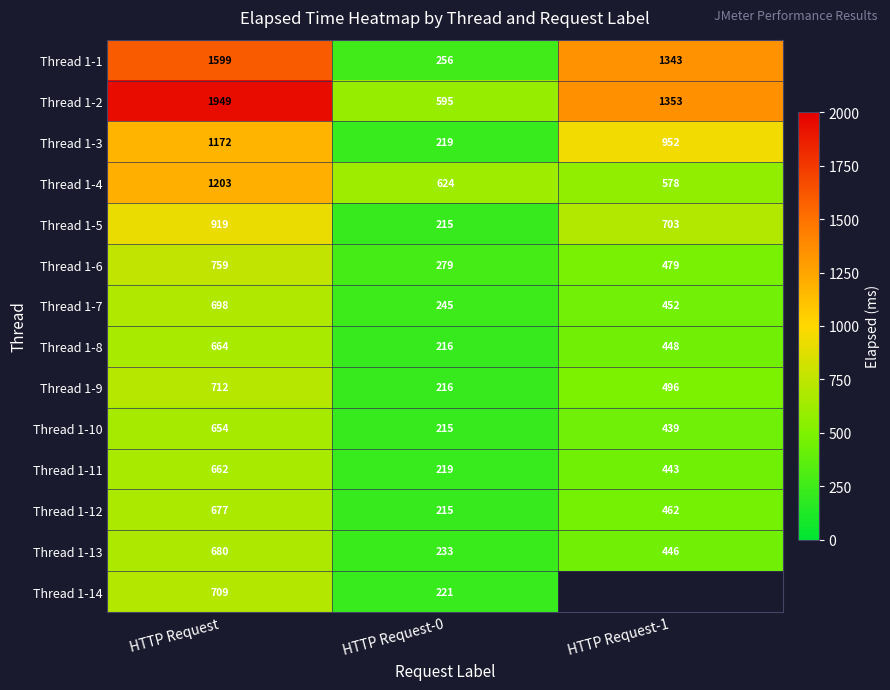

Is the value of Thread 1-6 at HTTP Request-0 greater than the value of Thread 1-7 at HTTP Request-0?

Yes